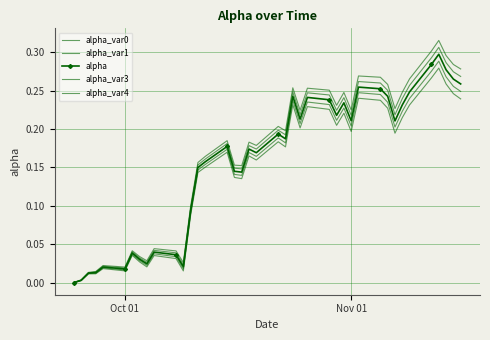

How many distinct data groups are displayed?

5